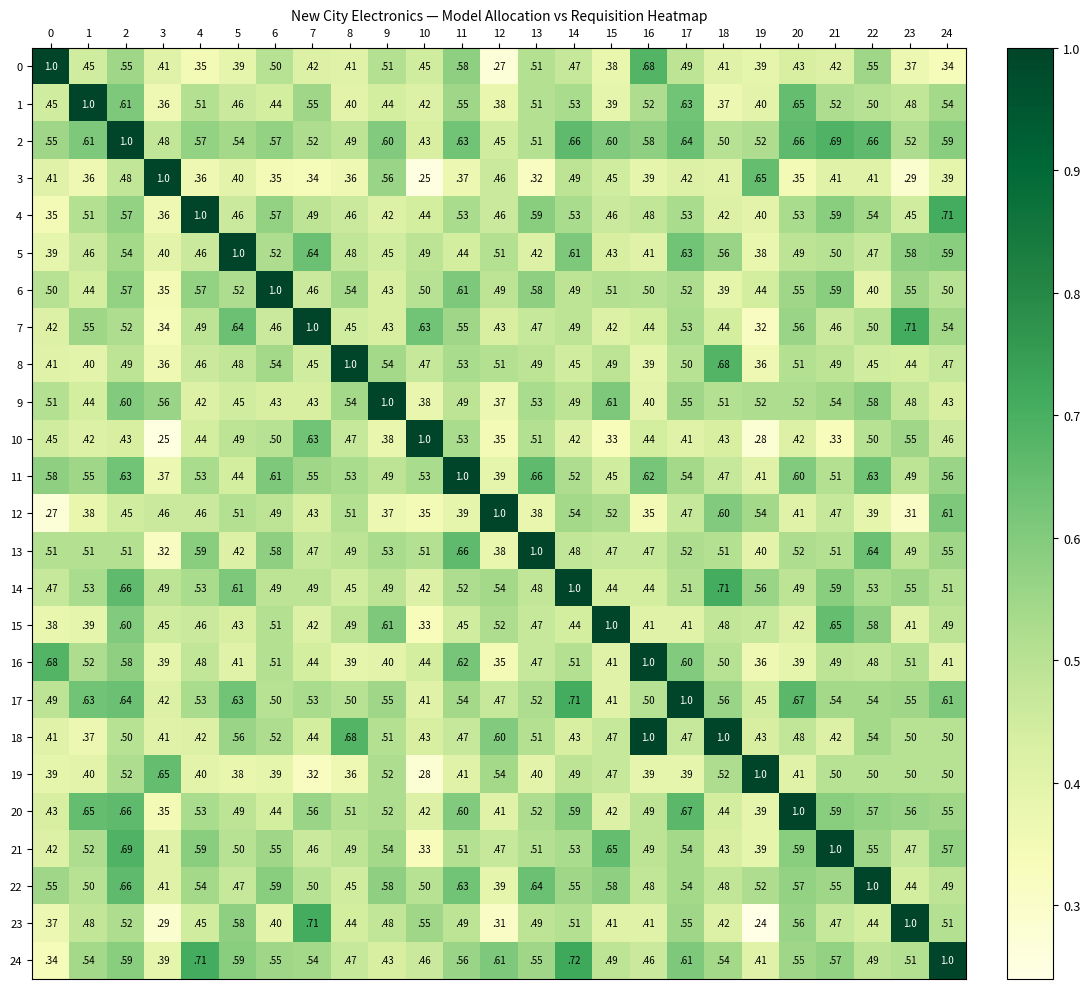

Which series has the largest total across all categories?

2